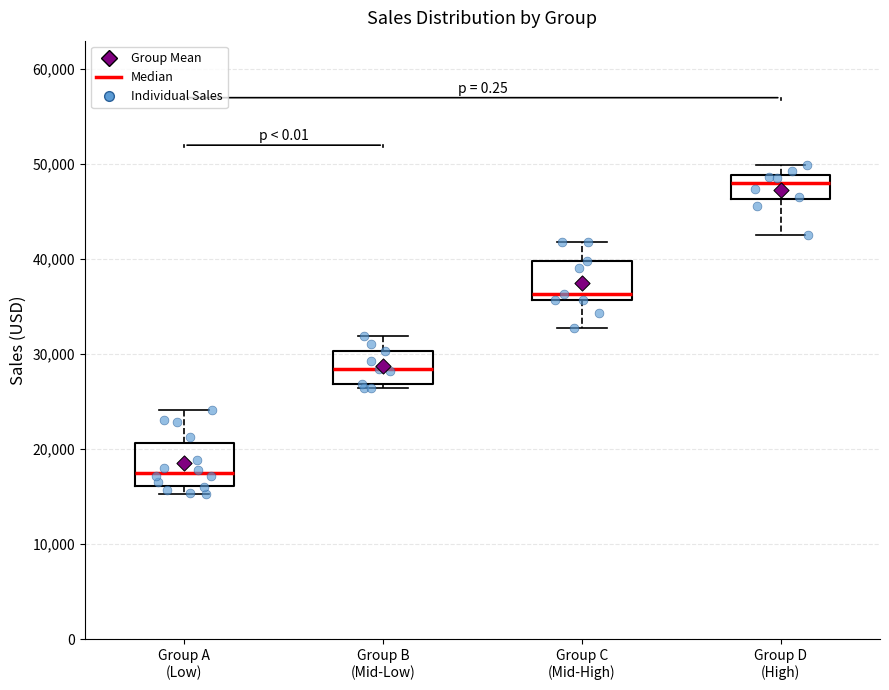

Where is the upper edge of the box for Group A (Low) on the y-axis? The values are not printed on the chart, so give them approximately, as read against the axis.

21000